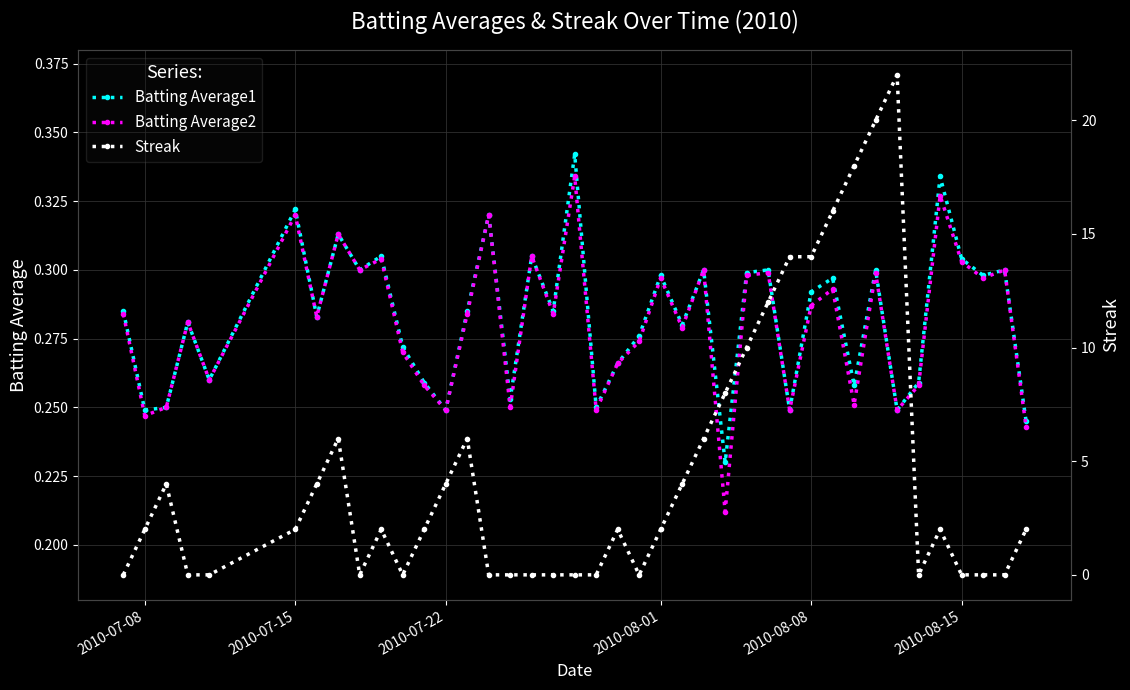

Count the Batting Average1 values in the range 0 to 1.

40